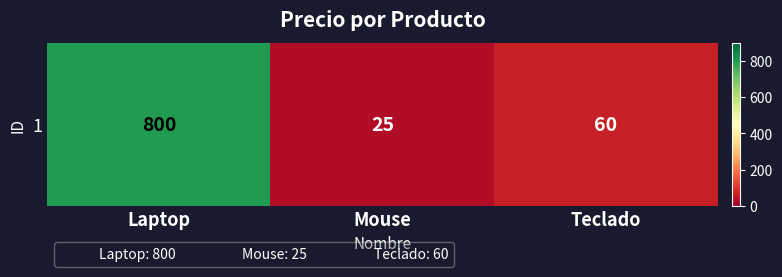

What is the change in value from Laptop to Teclado?

-740